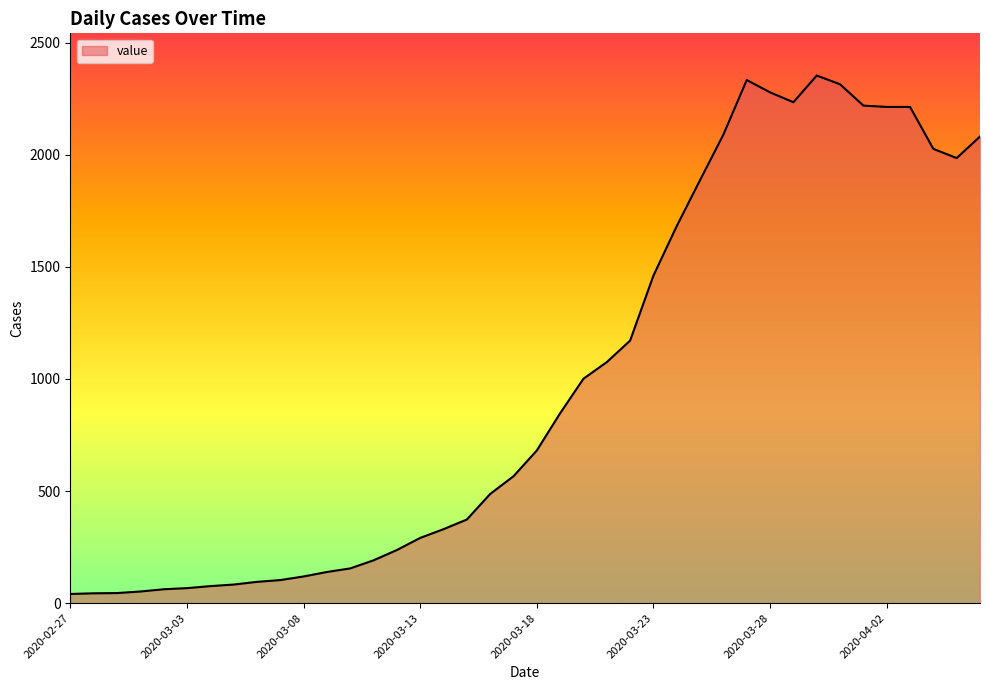

What is the difference between the maximum and minimum values?

2312